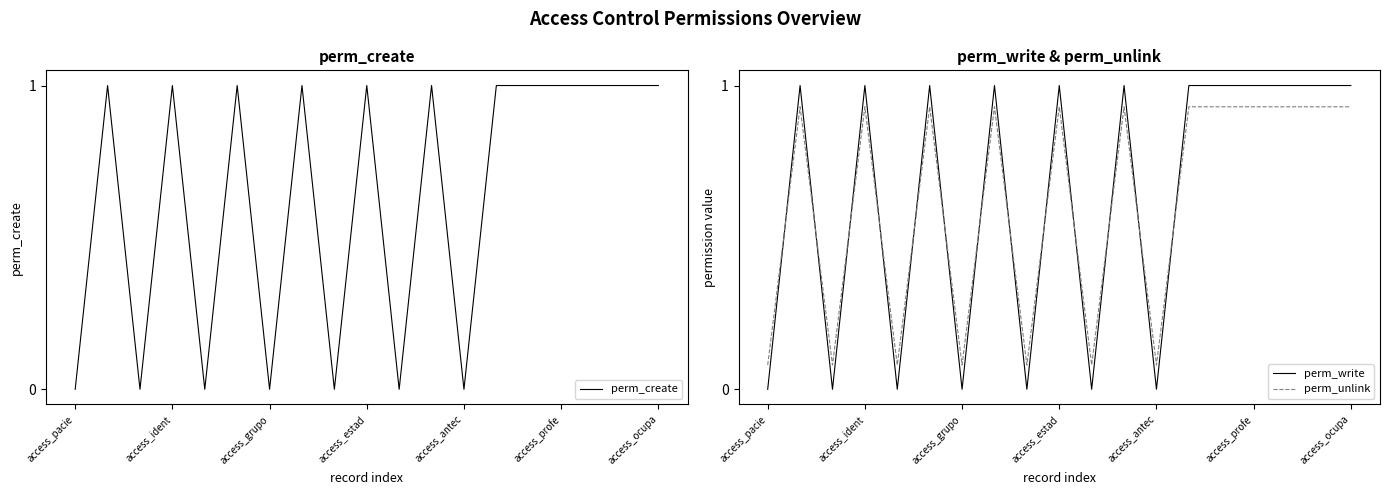

How many perm_create values are between 0 and 1?

19